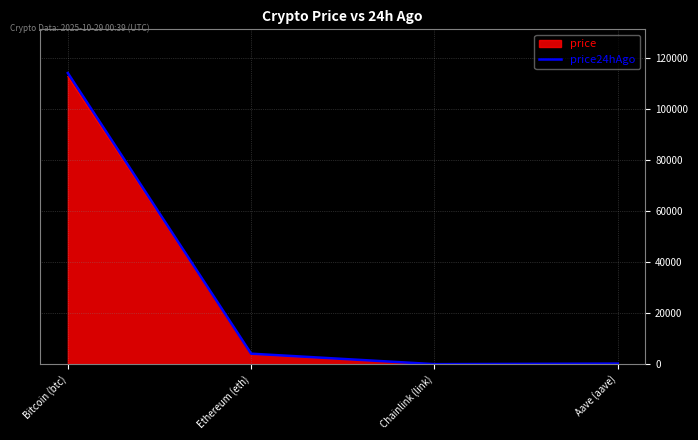

Which series has the largest range (max minus min)?

price24hAgo